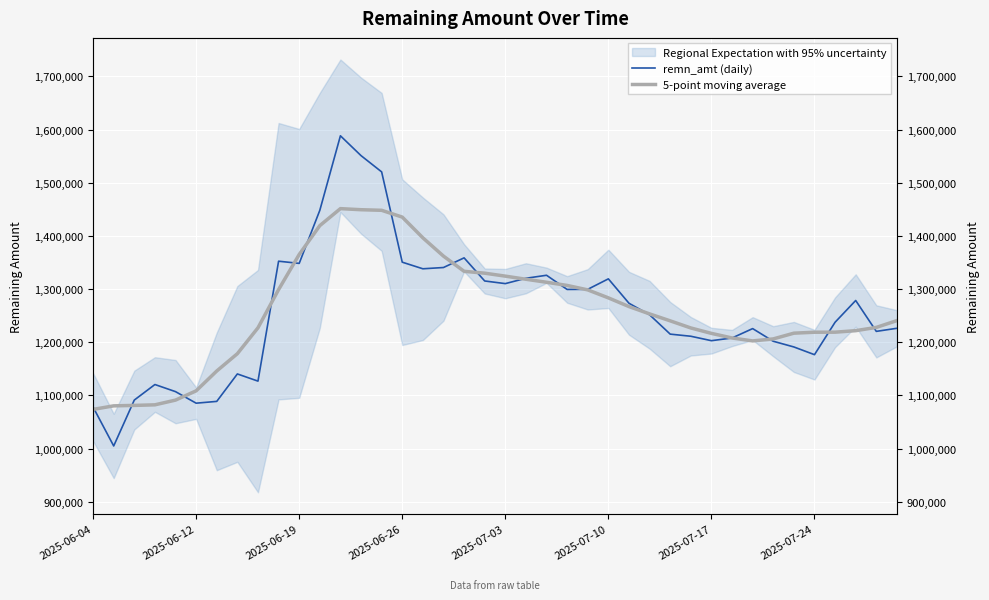

What is the difference between the remn_amt (daily) values at 2025-07-24 and 2025-06-19?

171730.0